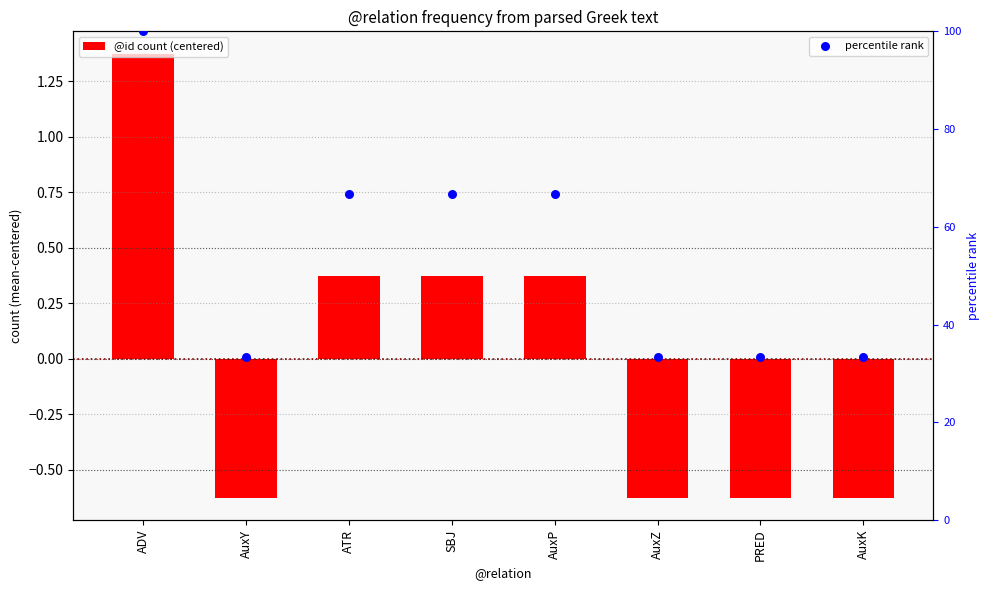

Is the value of percentile rank at SBJ greater than the value of @id count (centered) at SBJ?

Yes